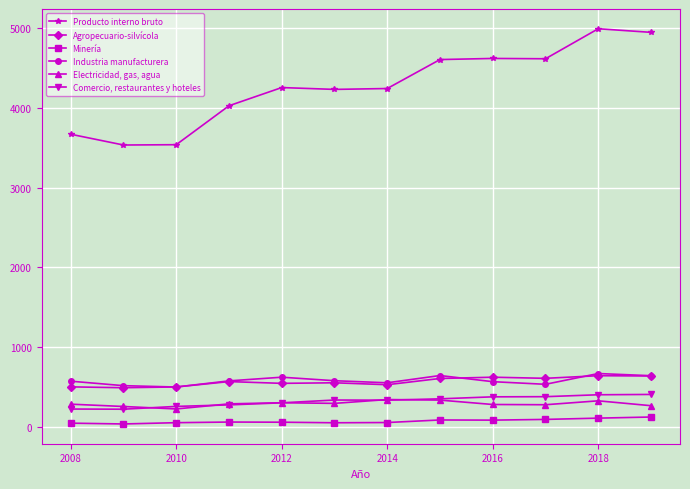

Which series has the largest total across all categories?

Producto interno bruto